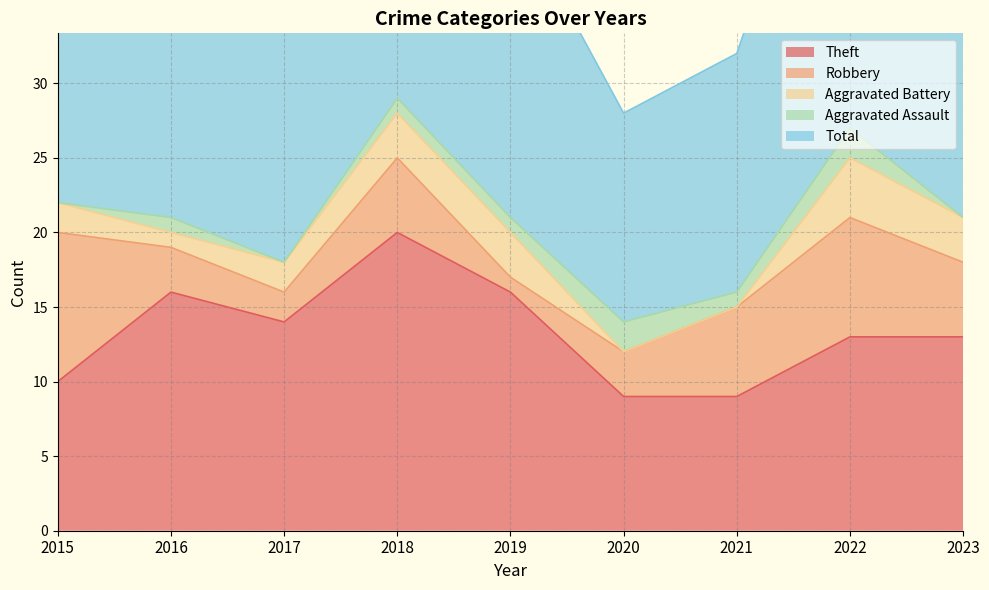

List the series in order of their peak value, lowest first.

Aggravated Assault, Aggravated Battery, Robbery, Theft, Total